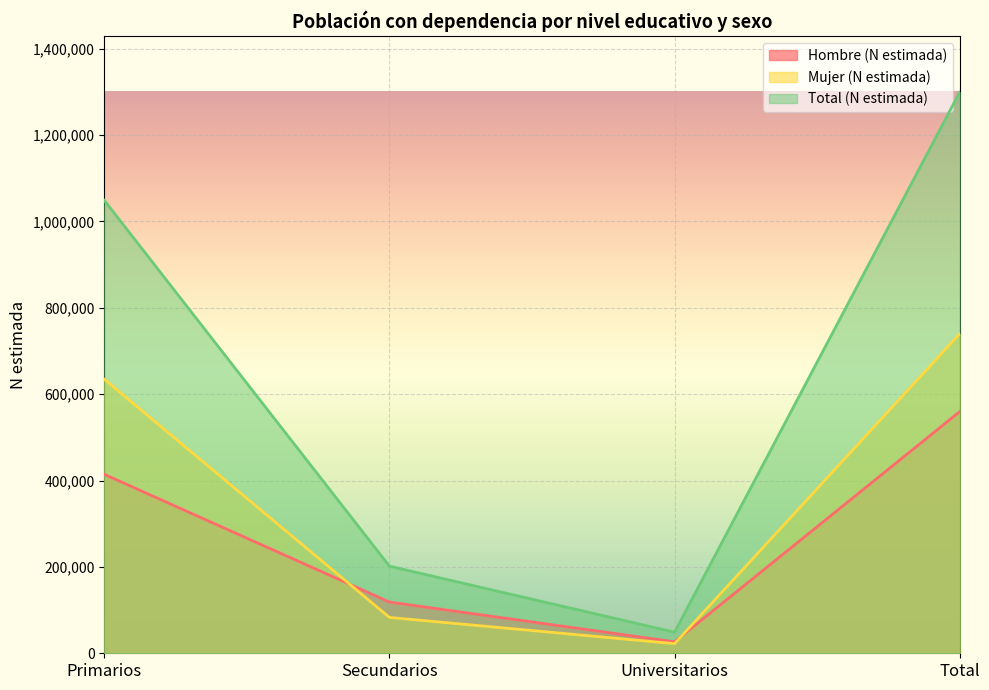

What is the difference between the Total (N estimada) values at Total and Primarios?

250560